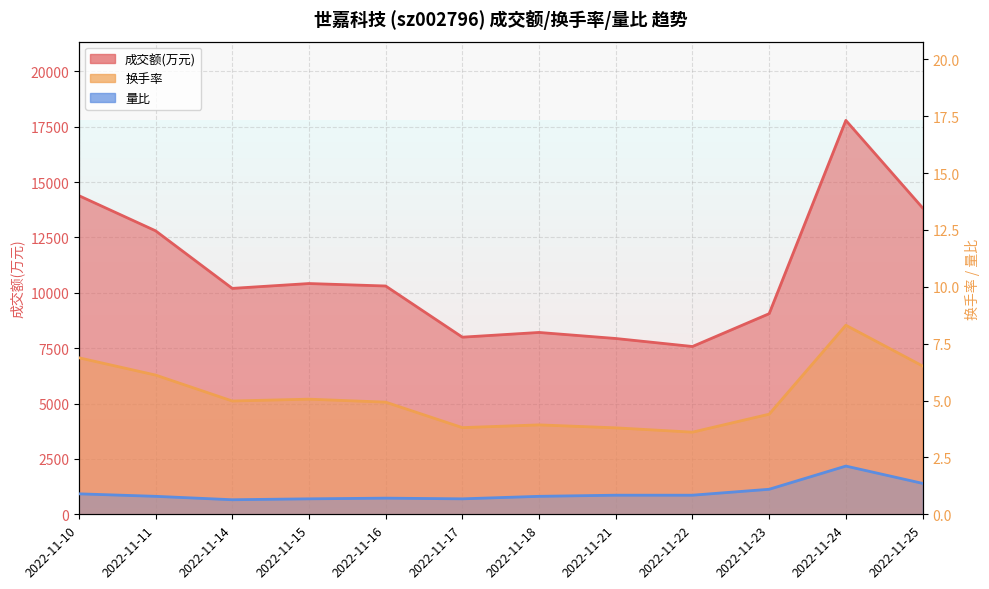

What is the sum of all 量比 values?

11.5